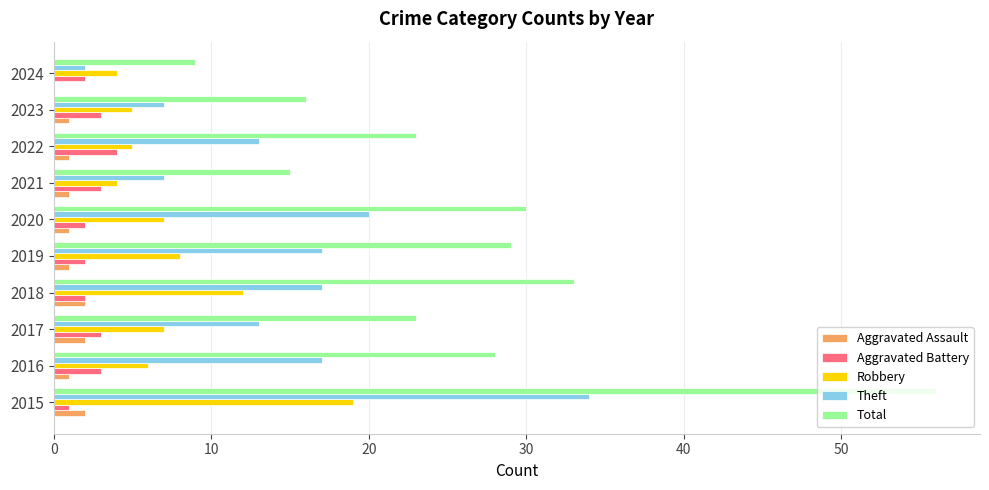

At which category is the sum across all series the highest?

2015